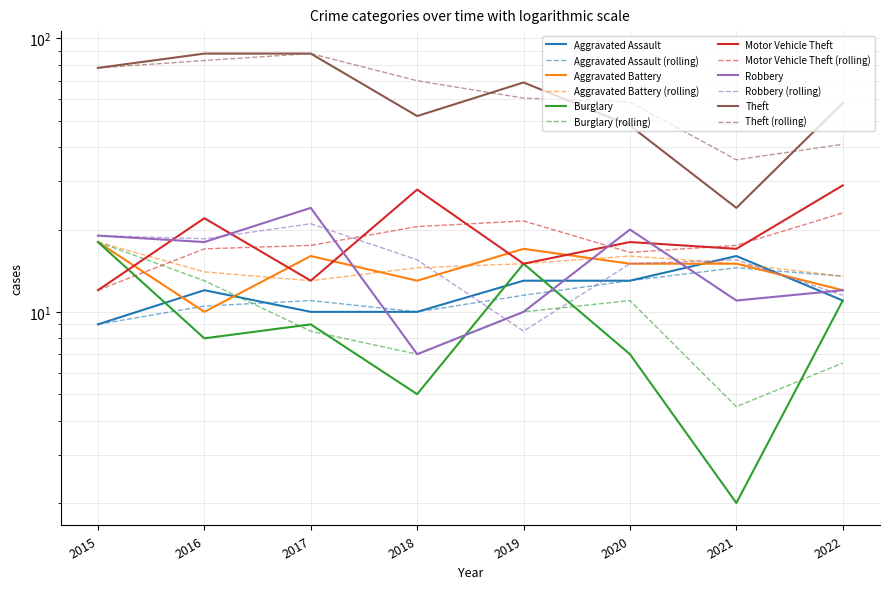

How many data points in Theft are less than 69?

4